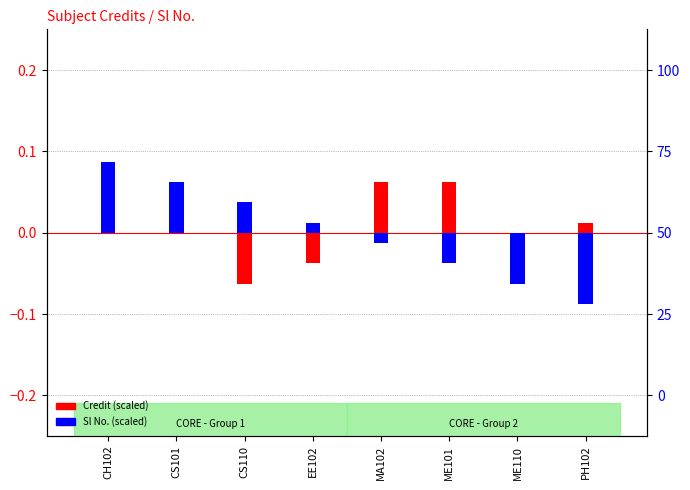

List the labels in order of Sl No. (scaled) value, smallest first.

PH102, ME110, ME101, MA102, EE102, CS110, CS101, CH102